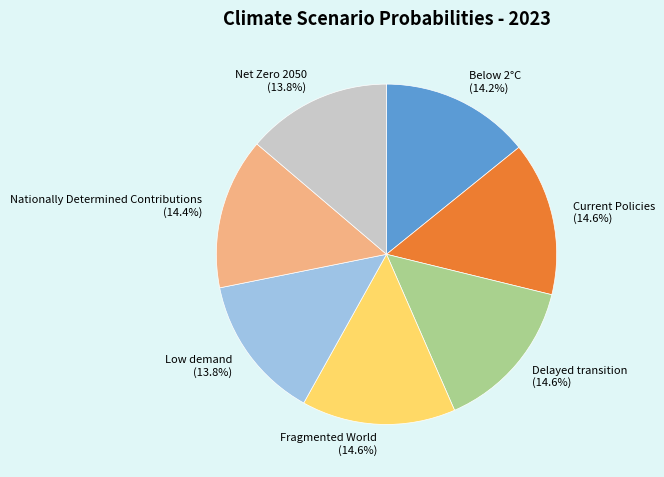

Combined, what portion of the pie is Fragmented World and Below 2°C?

28.8%